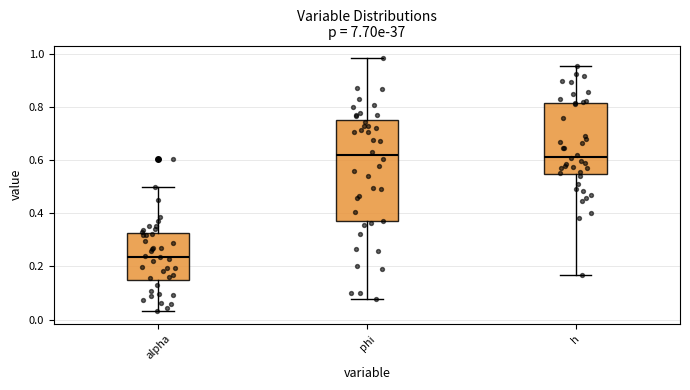

Which box is the tallest, from its lower edge to its upper edge?

phi